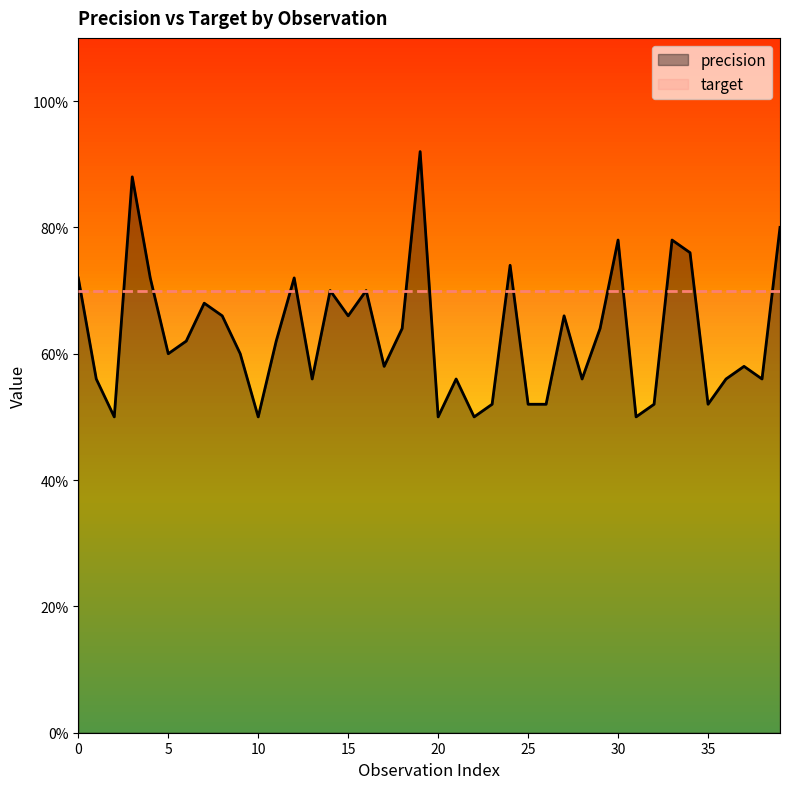

What is the label of the 2nd point from the right?

38